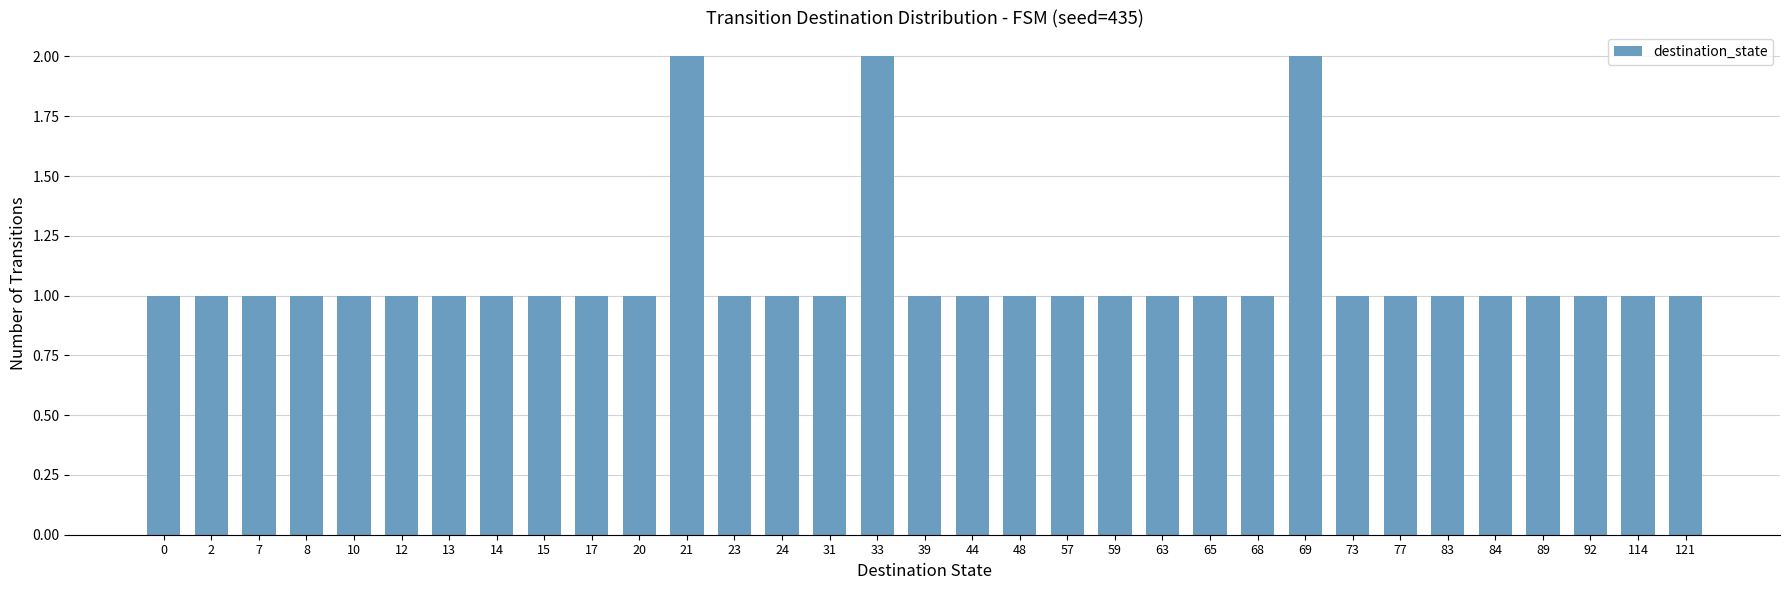

What is the difference between the maximum and minimum values?

1